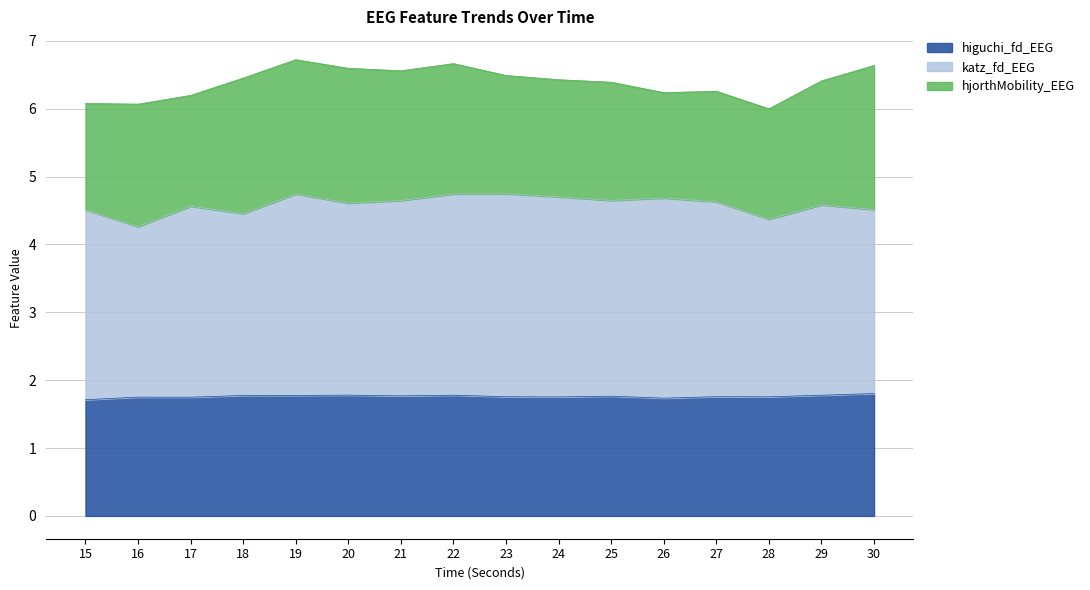

The higuchi_fd_EEG series shows 1.8 at 30. True or false?

True